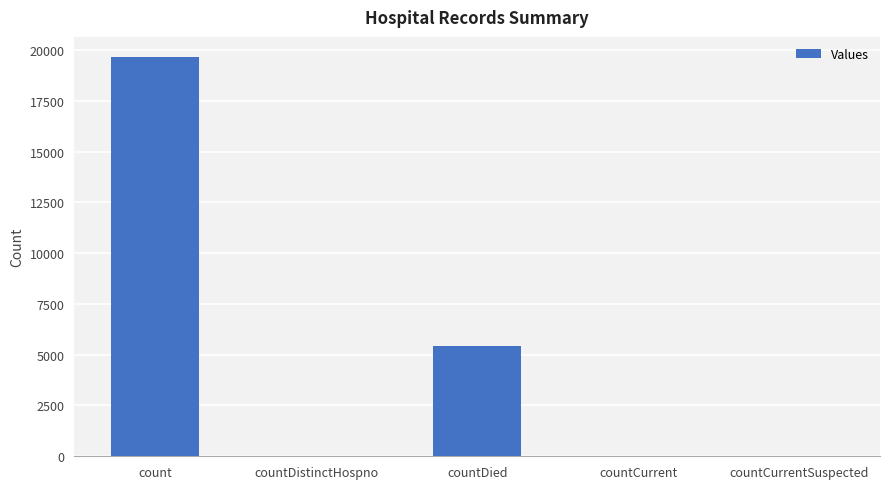

Where does the data first go above 34?

count